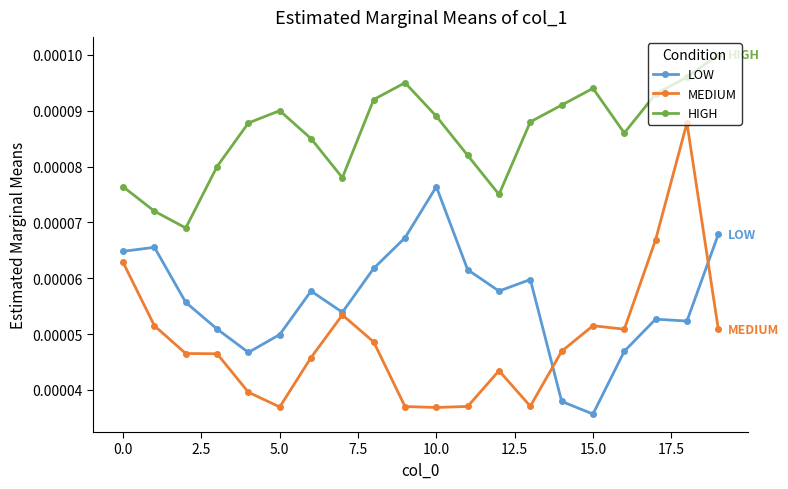

In HIGH, how many points are lower than both neighbors (excluding endpoints)?

4